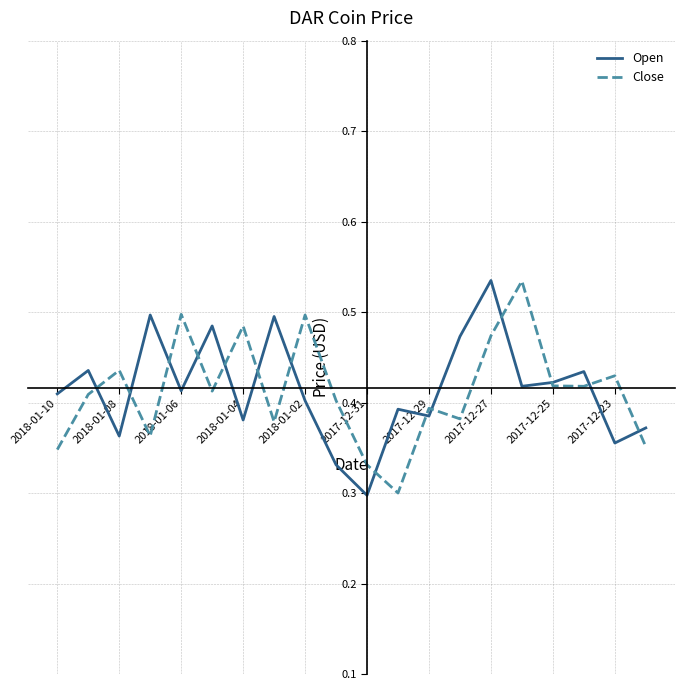

Which series has the largest range (max minus min)?

Open